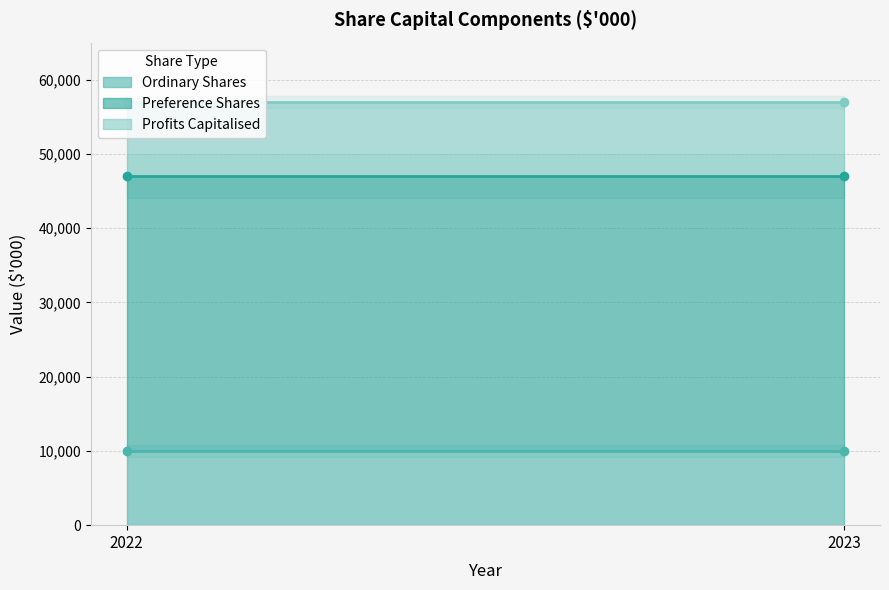

Reading left to right, what are all the values shown in this chart?

Ordinary Shares: 2022=10000	2023=10000
Preference Shares: 2022=37000	2023=37000
Profits Capitalised: 2022=10000	2023=10000